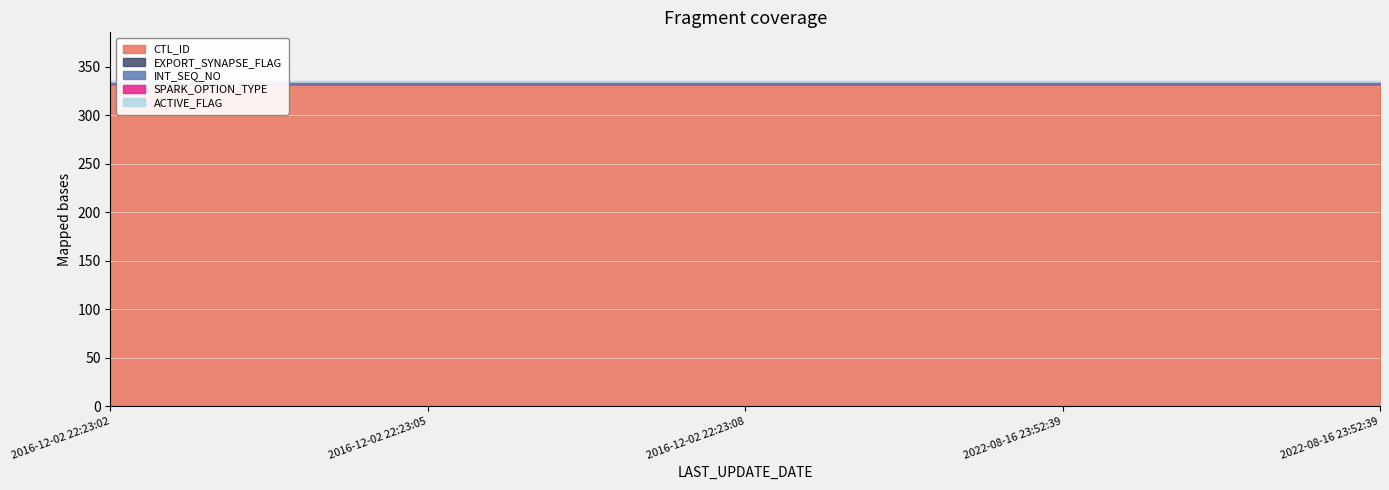

Between 2016-12-02 22:23:08 and 2016-12-02 22:23:02, which is larger?

2016-12-02 22:23:08